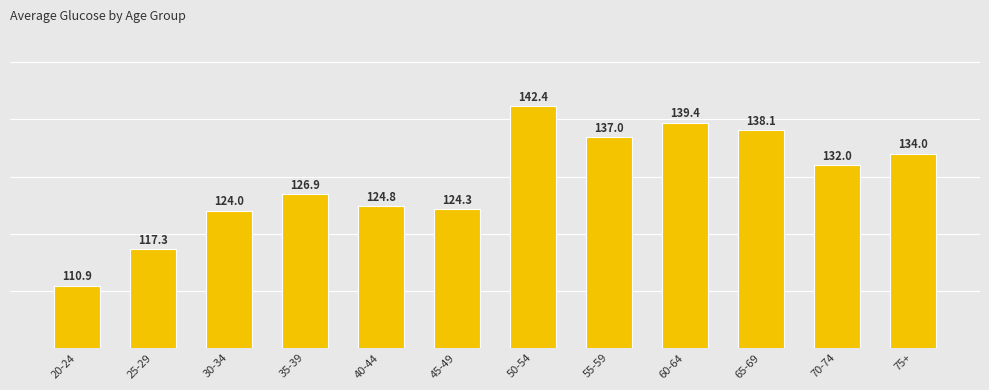

What is the label of the 9th bar from the right?

35-39